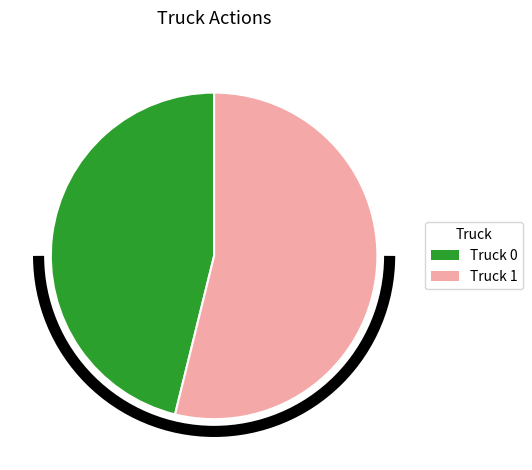

What is the majority slice?

Truck 1